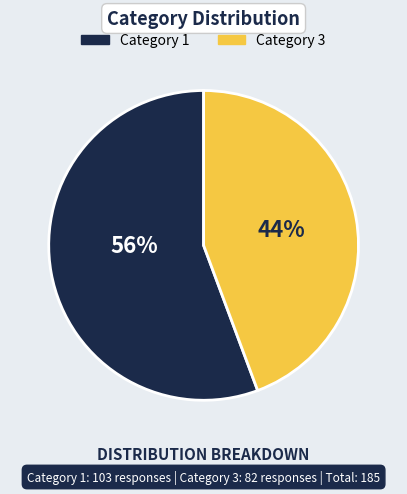

To the nearest percent, what is the average slice percentage?

50%